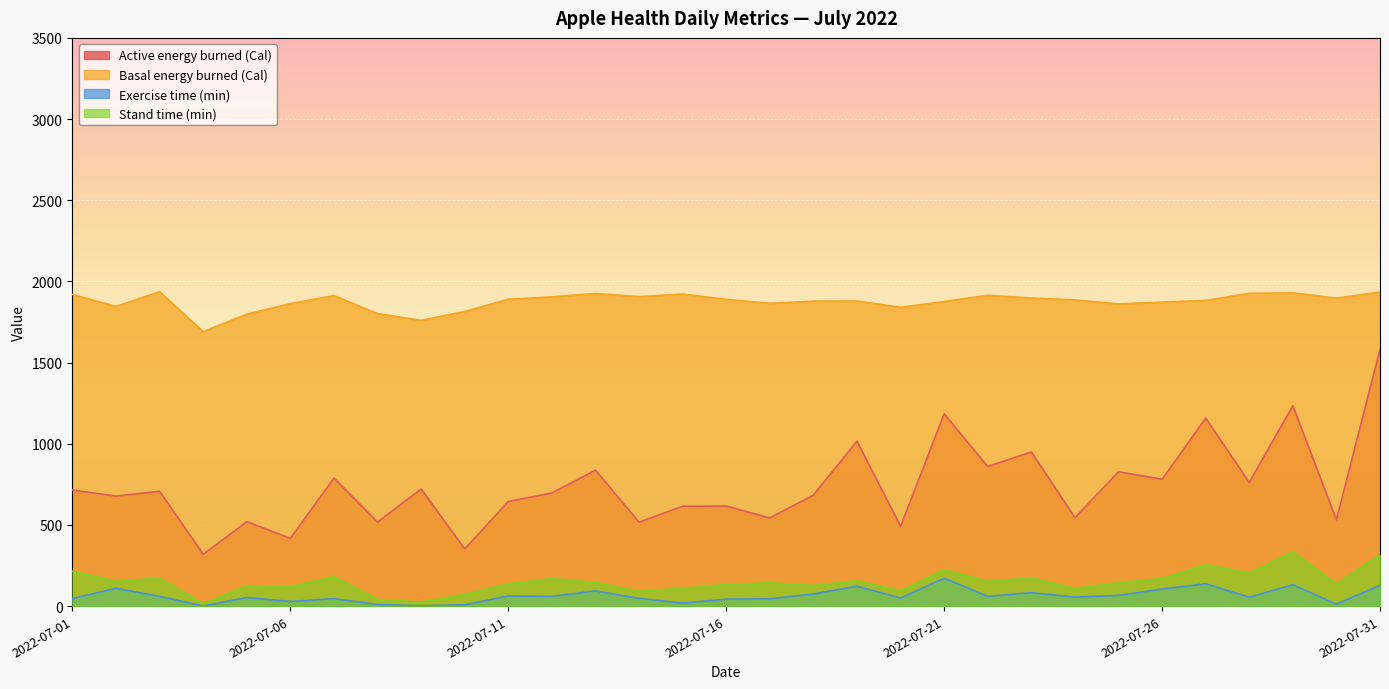

What are all the series names shown in the legend?

Active energy burned (Cal), Basal energy burned (Cal), Exercise time (min), Stand time (min)